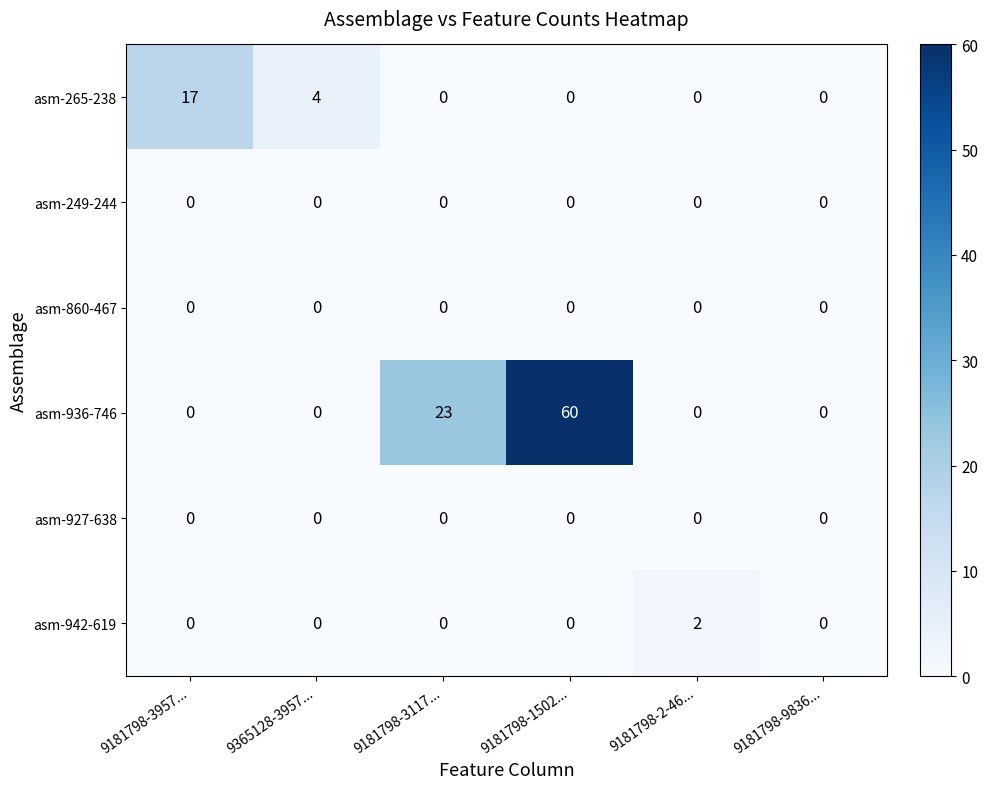

What is the difference between the highest and lowest values at 9181798-3957...?

17